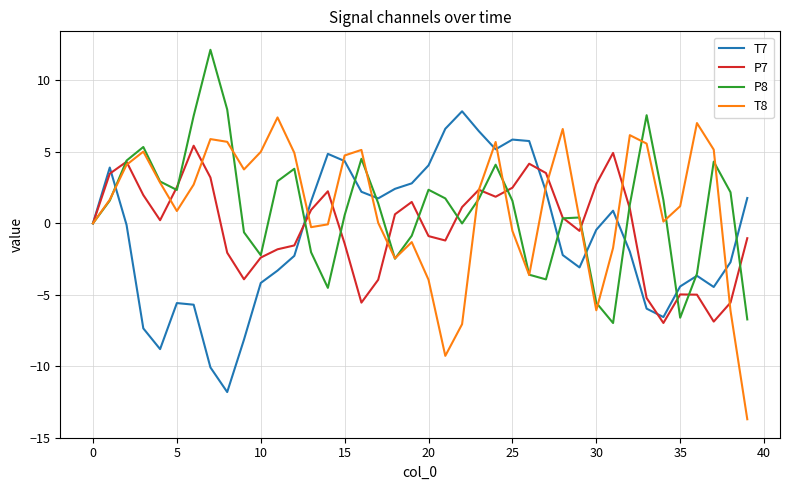

List the series in order of their peak value, highest first.

P8, T7, T8, P7